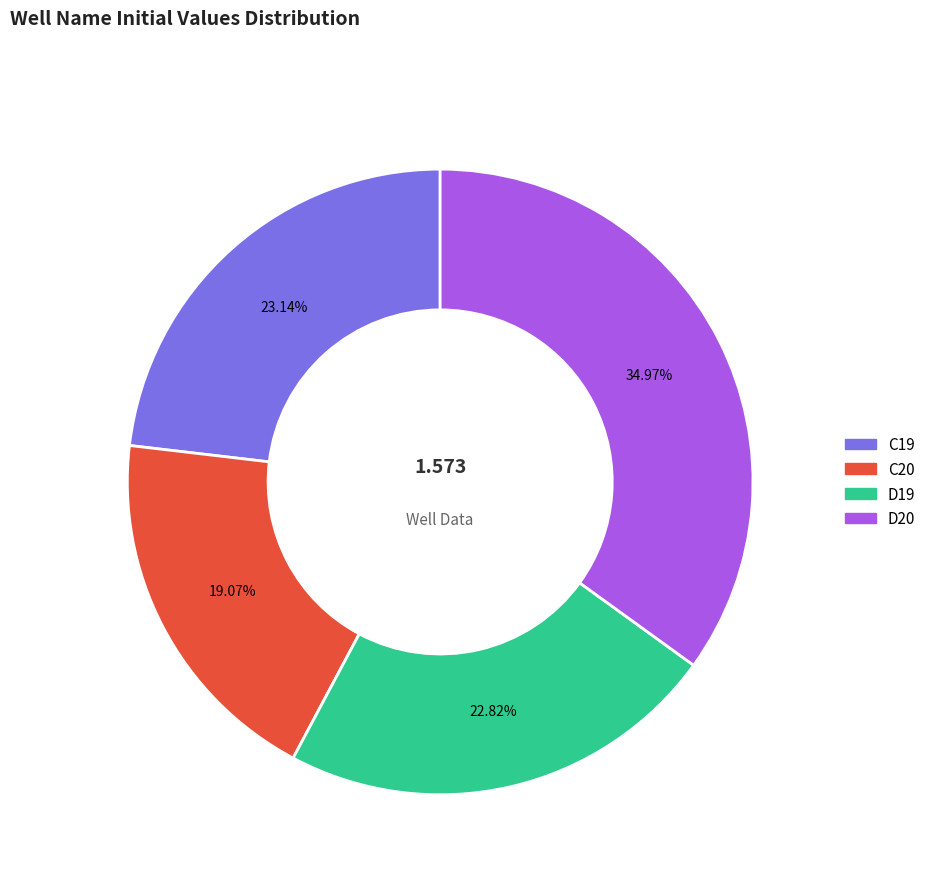

How many segments does this pie chart have?

4